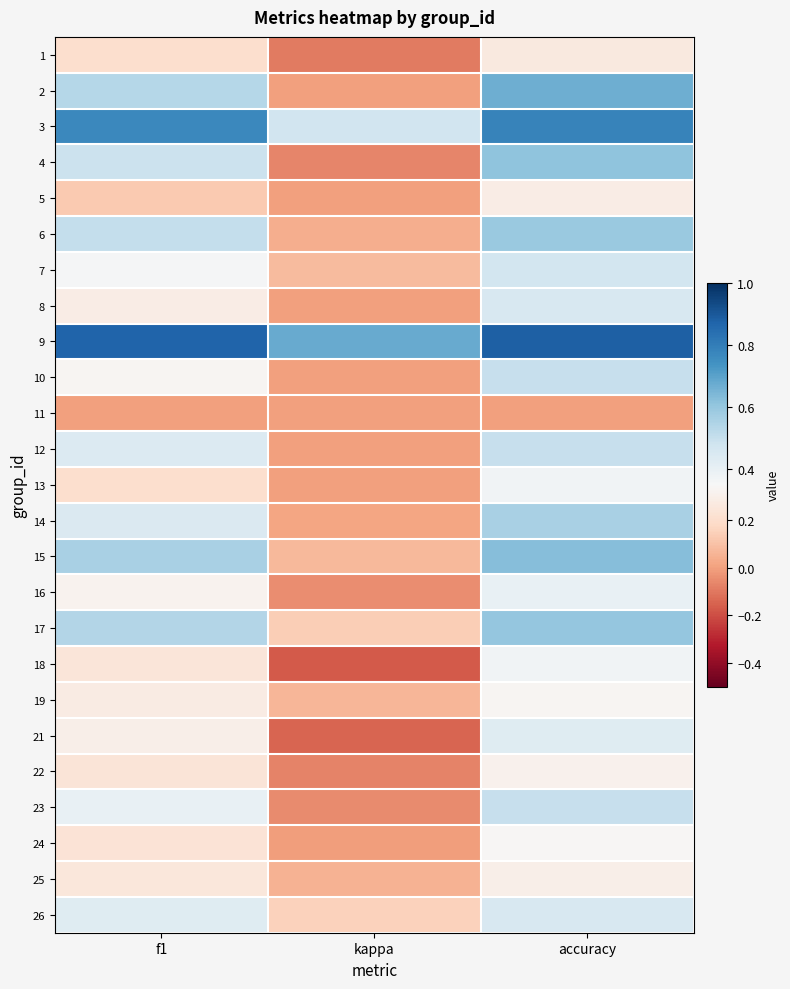

Count the number of data series in this chart.

25